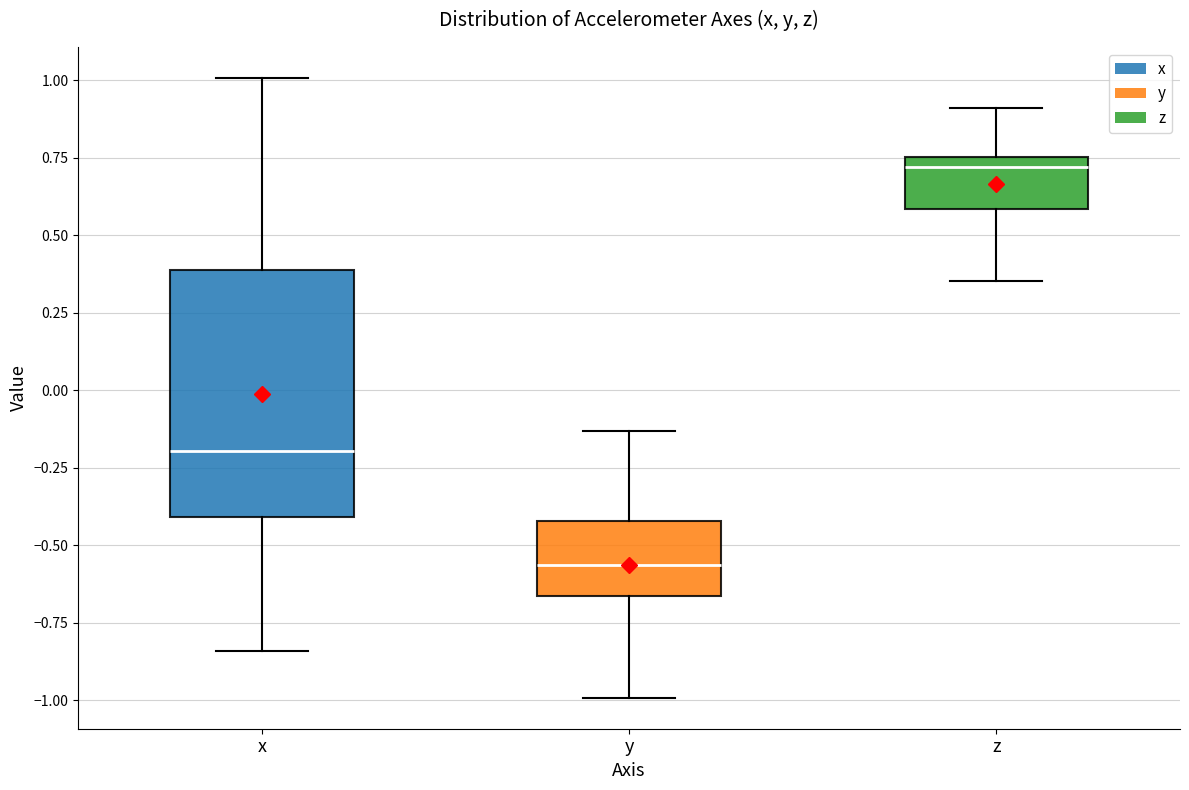

Where is the upper edge of the box for x on the y-axis? The values are not printed on the chart, so give them approximately, as read against the axis.

0.40